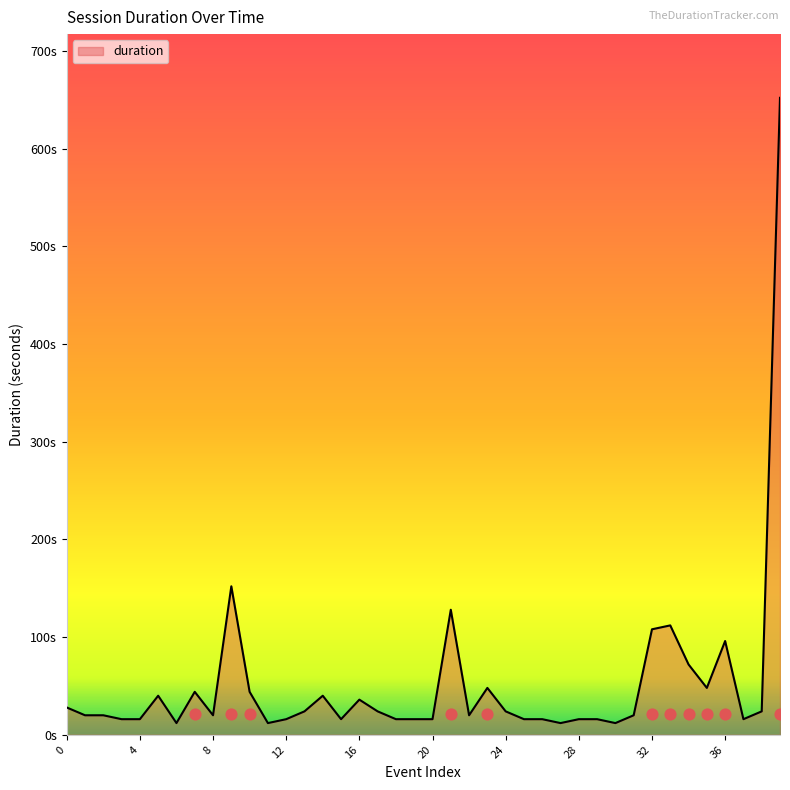

Approximately how many times larger is the value at 31 compared to 22?

1.0